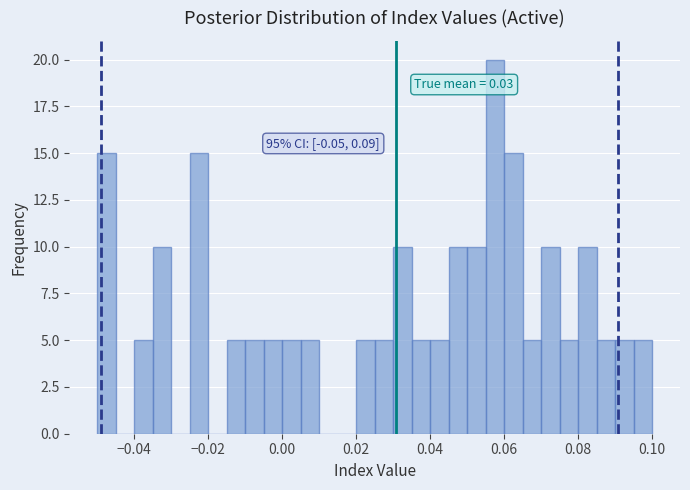

Around what value on the x-axis is the tallest bar? Give the approximate position of its centre, as read against the axis.

0.058